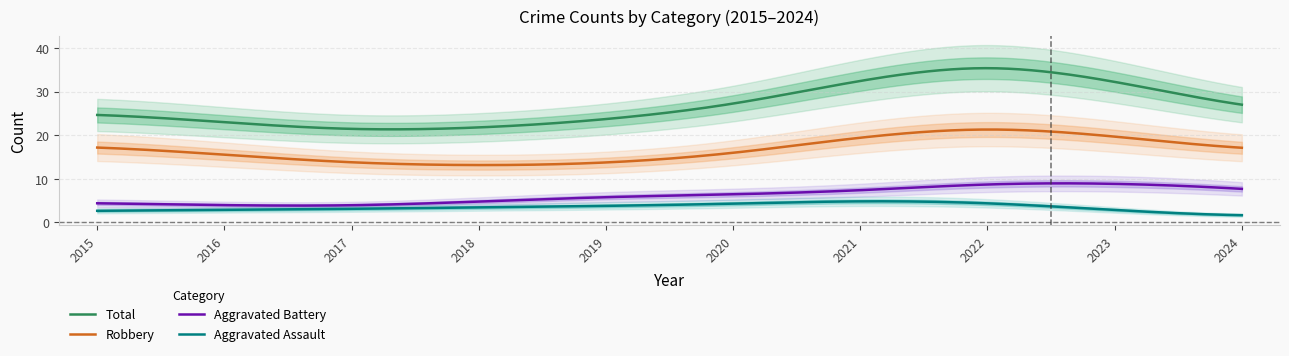

Rank the series at 2015 from lowest to highest value.

Aggravated Assault, Aggravated Battery, Robbery, Total